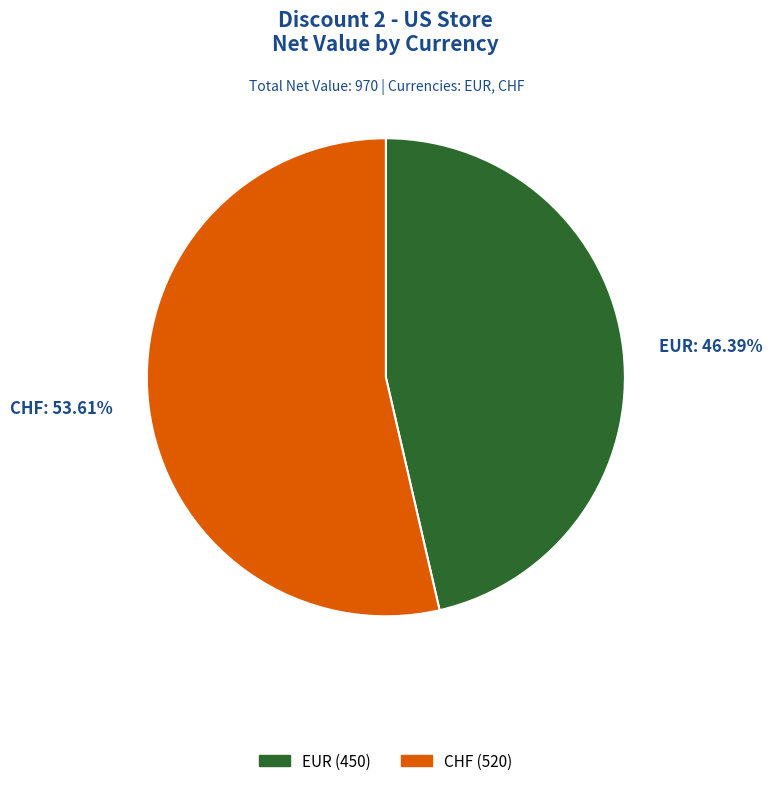

Approximately how many times larger is the value at EUR compared to CHF?

0.9